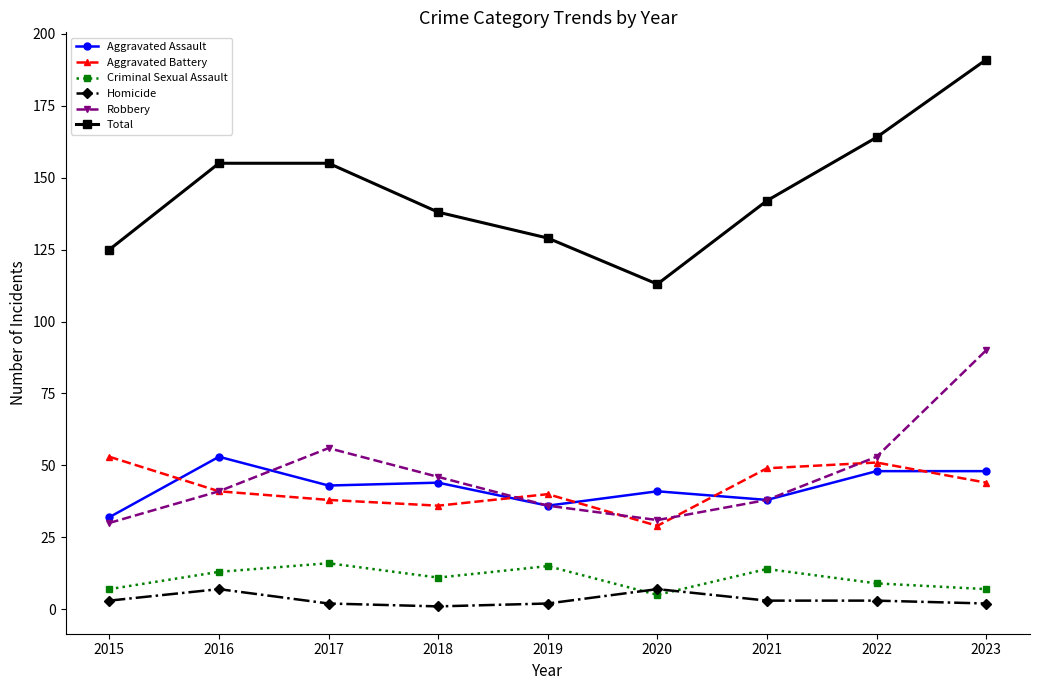

Which series has the largest total across all categories?

Total